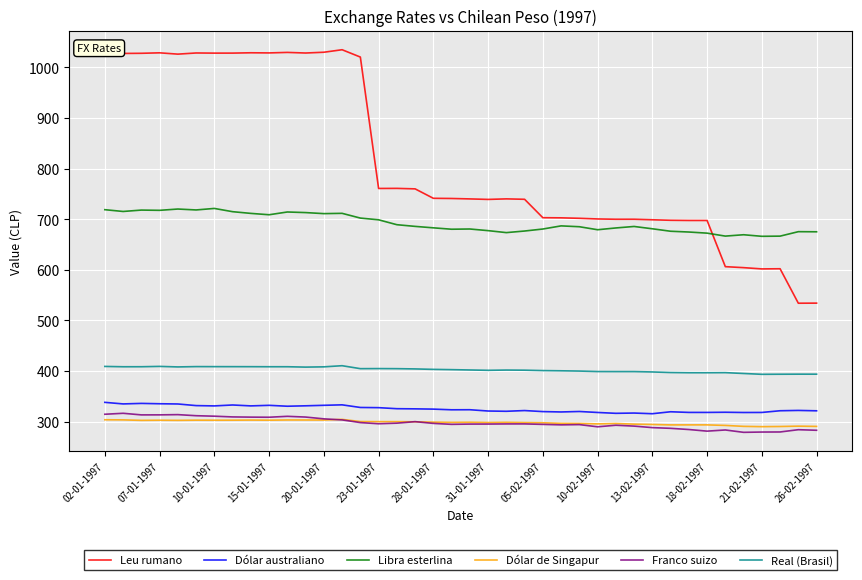

True or false: Franco suizo and Dólar australiano cross at least once.

False